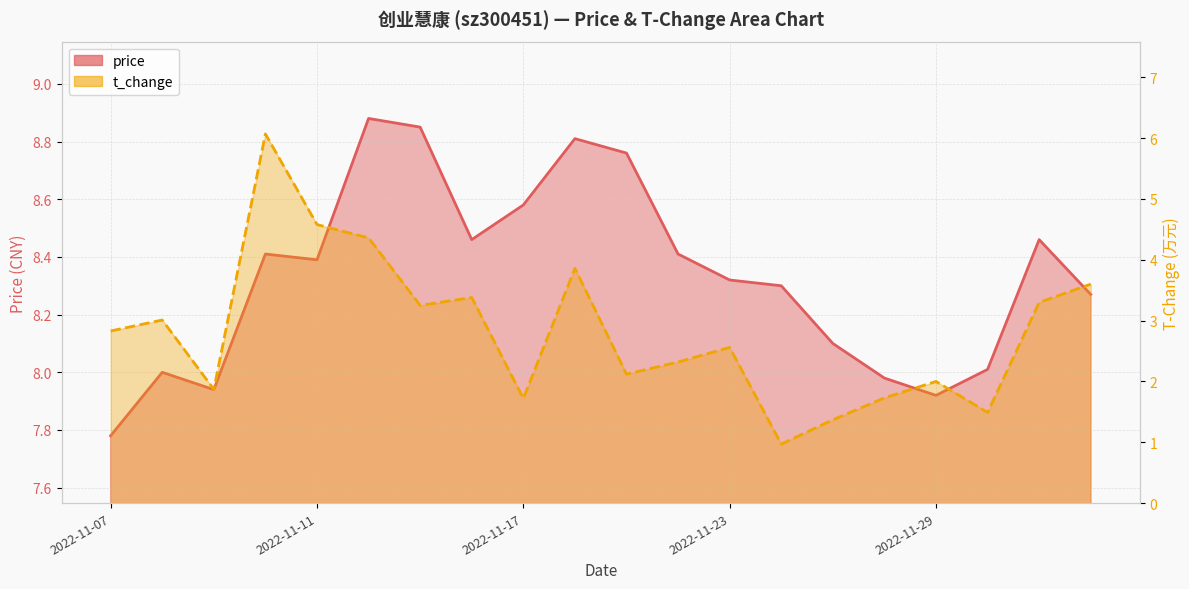

True or false: price and t_change intersect in this chart.

False